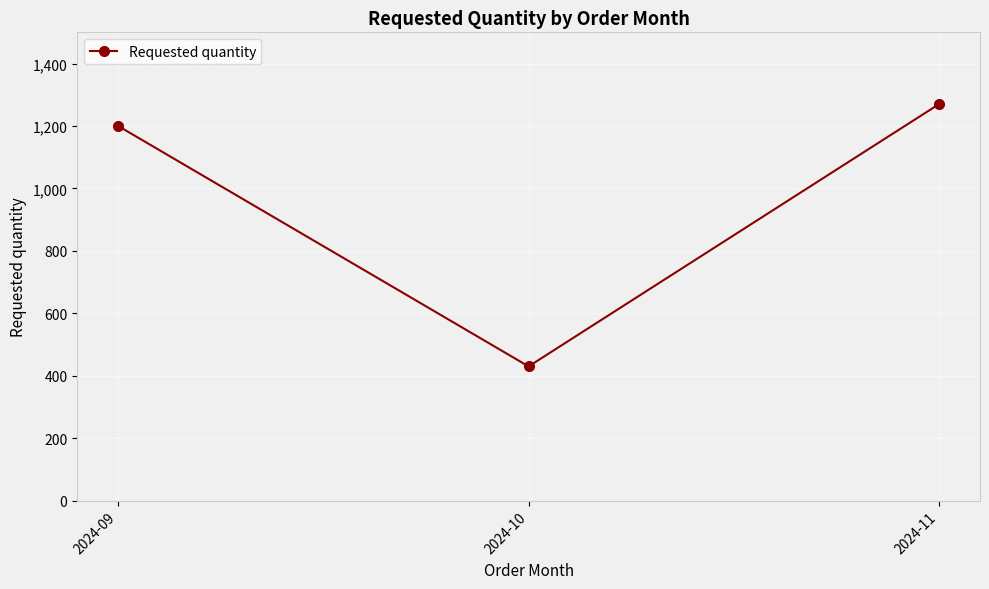

Reading left to right, transcribe all the data shown in this chart.

1200	430	1270